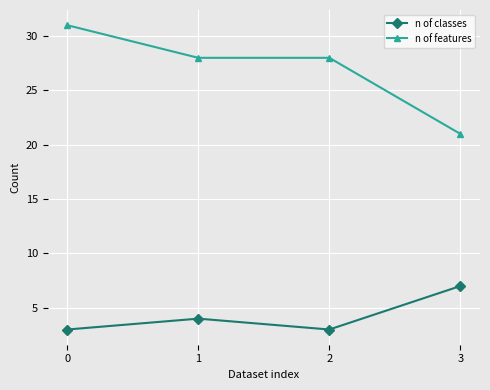

What is the difference between the highest and lowest values at 1?

24